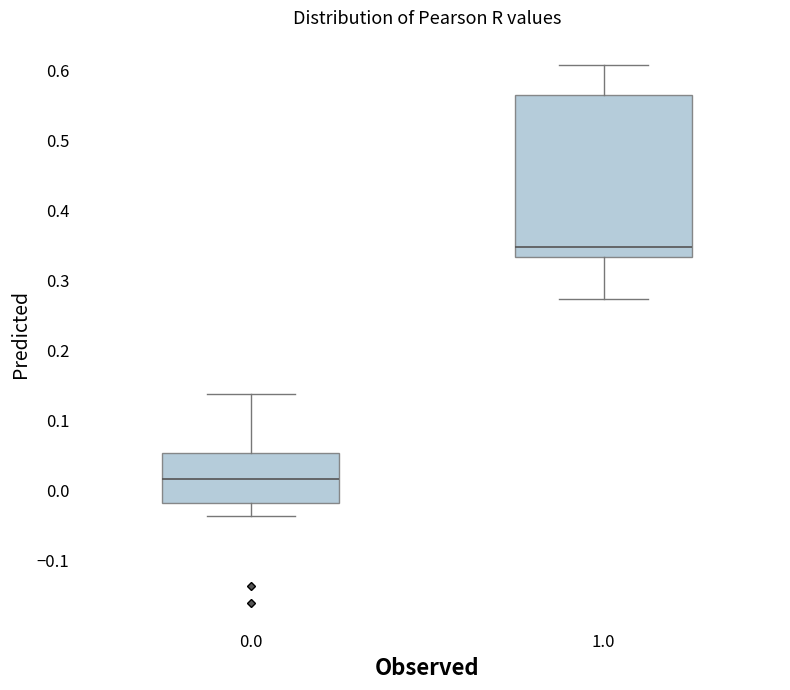

Where does the lower whisker of the box at x = 1.0 end on the y-axis? The values are not printed on the chart, so give them approximately, as read against the axis.

0.27